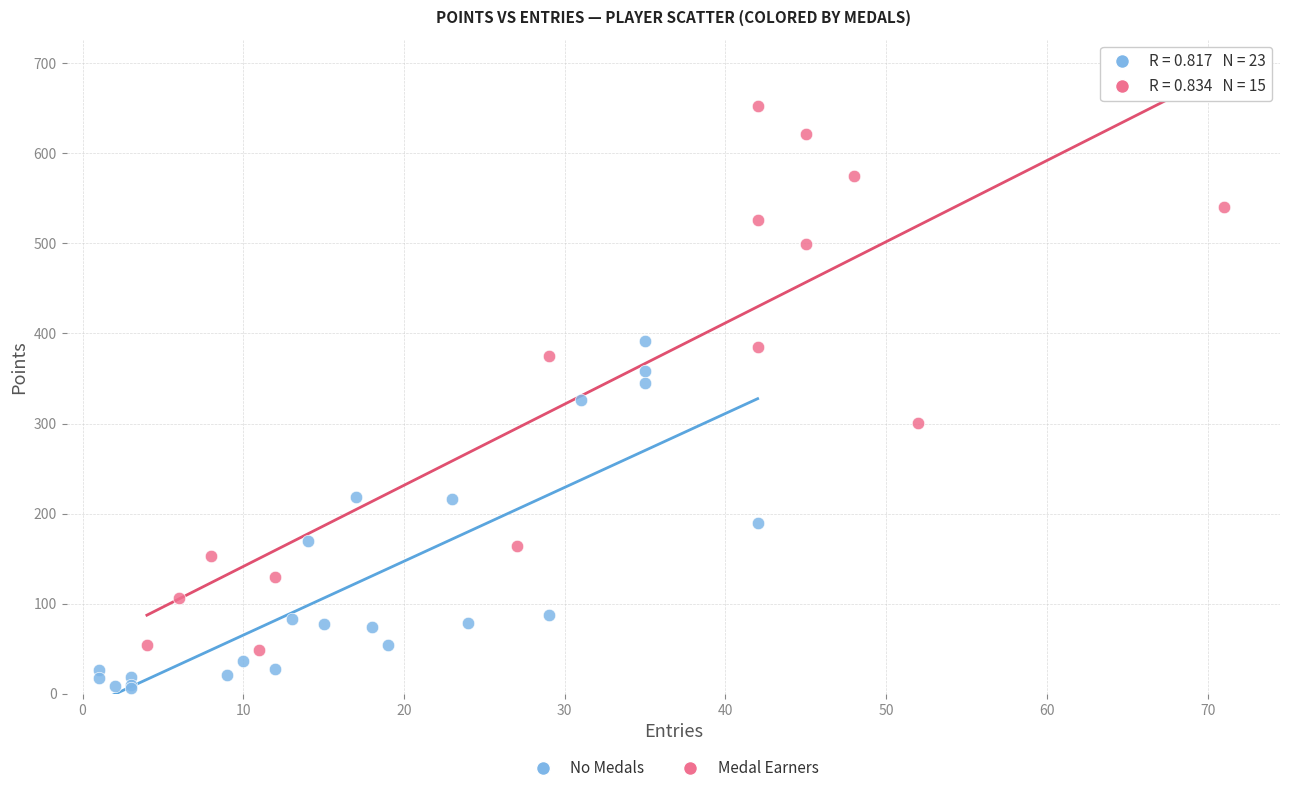

Which series has the largest Y range (max minus min)?

Medal Earners